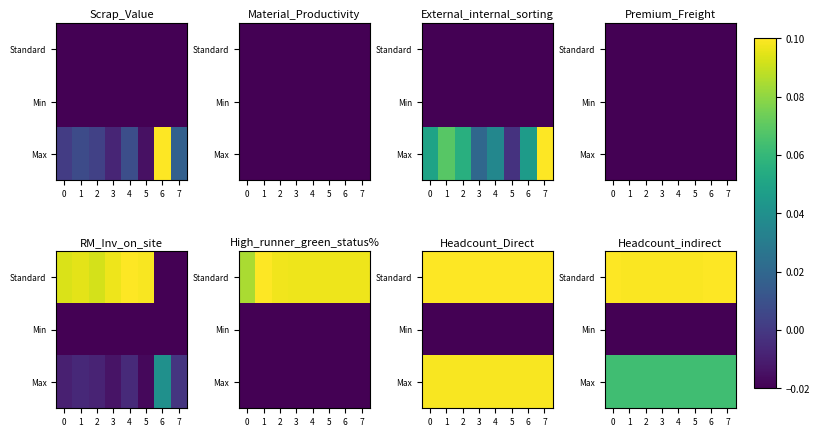

The value of Min at 0 is -0.0. True or false?

False